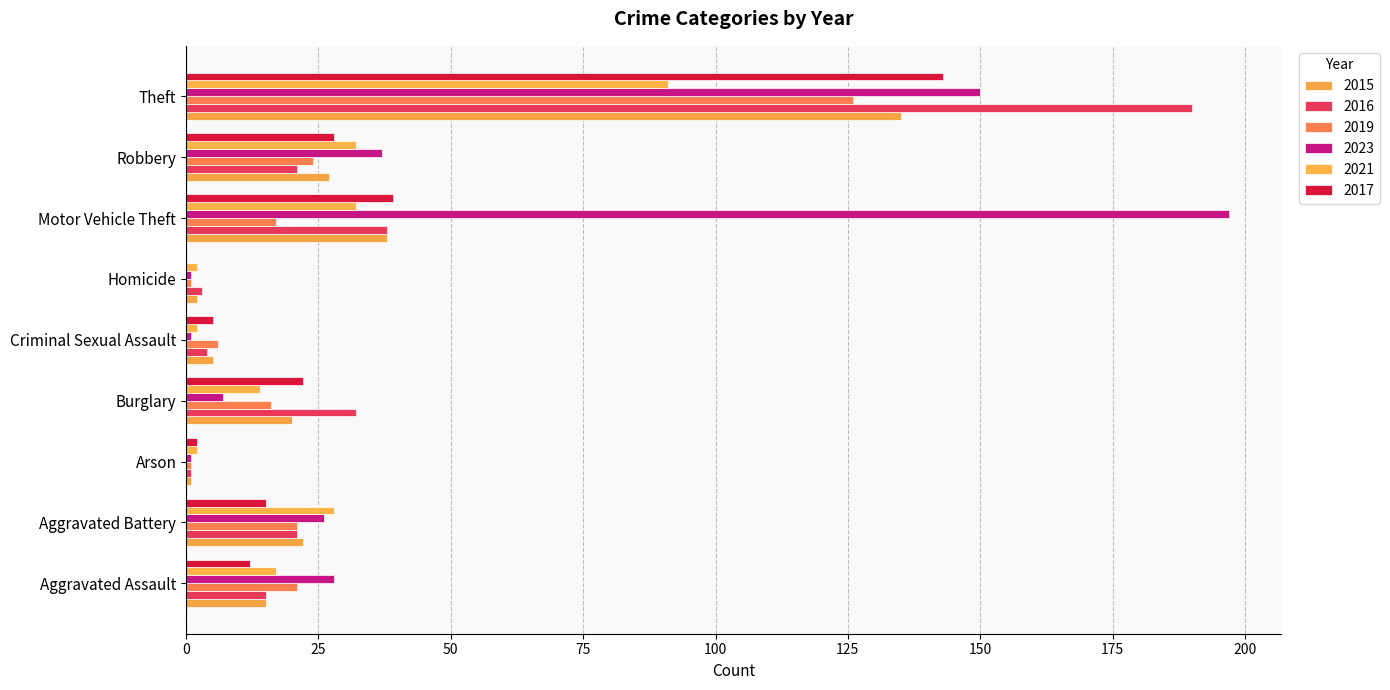

How many data points does each series have?

9